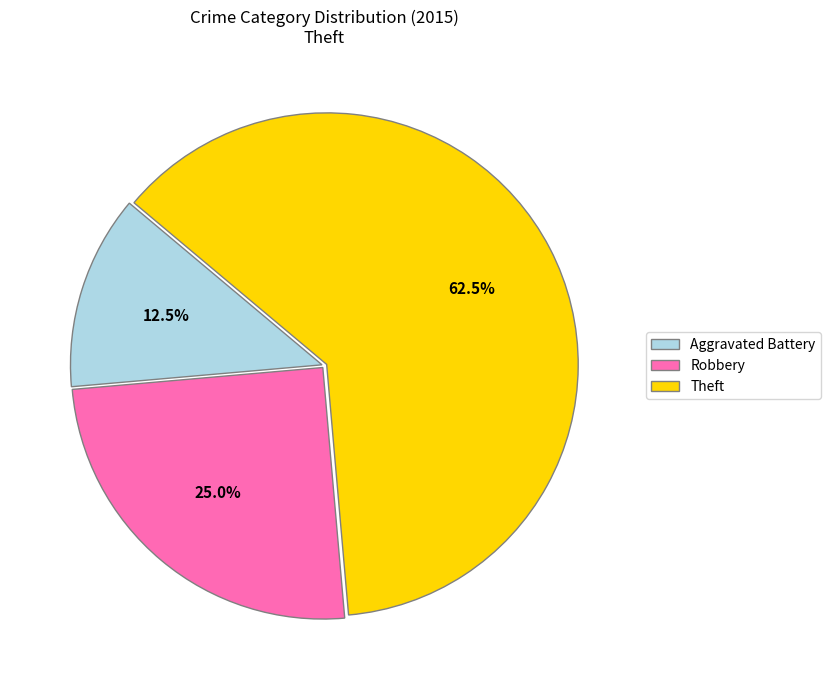

Which category has the smallest portion of the pie?

Aggravated Battery